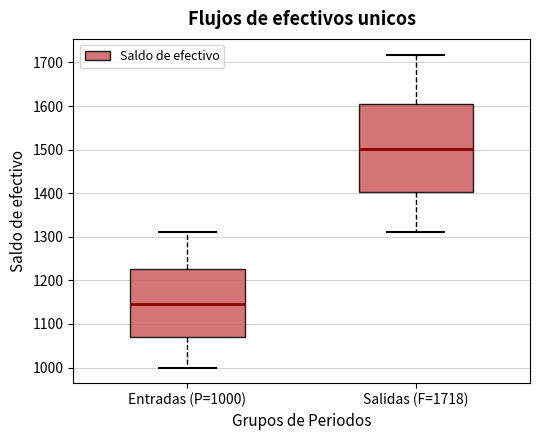

Where does the upper whisker of the box for Entradas (P=1000) end on the y-axis? The values are not printed on the chart, so give them approximately, as read against the axis.

1310